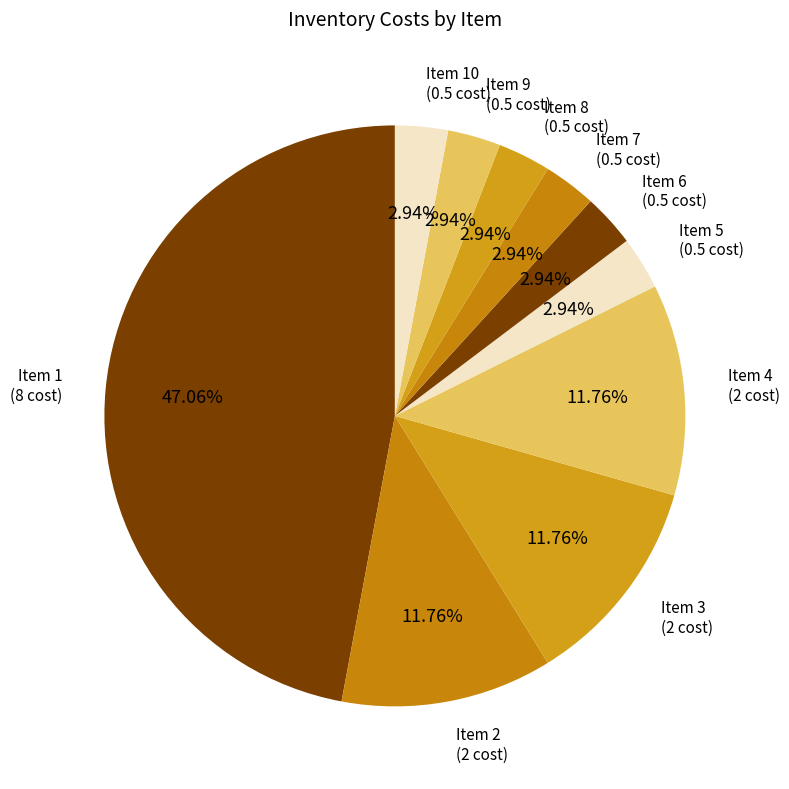

Does any single category account for the majority?

No